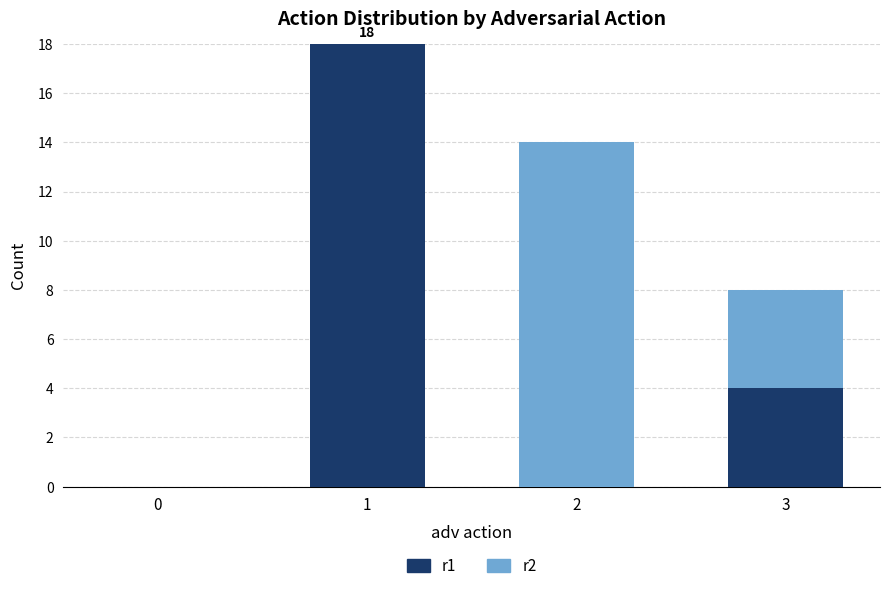

Where is r1 nearest to the value 9?

3